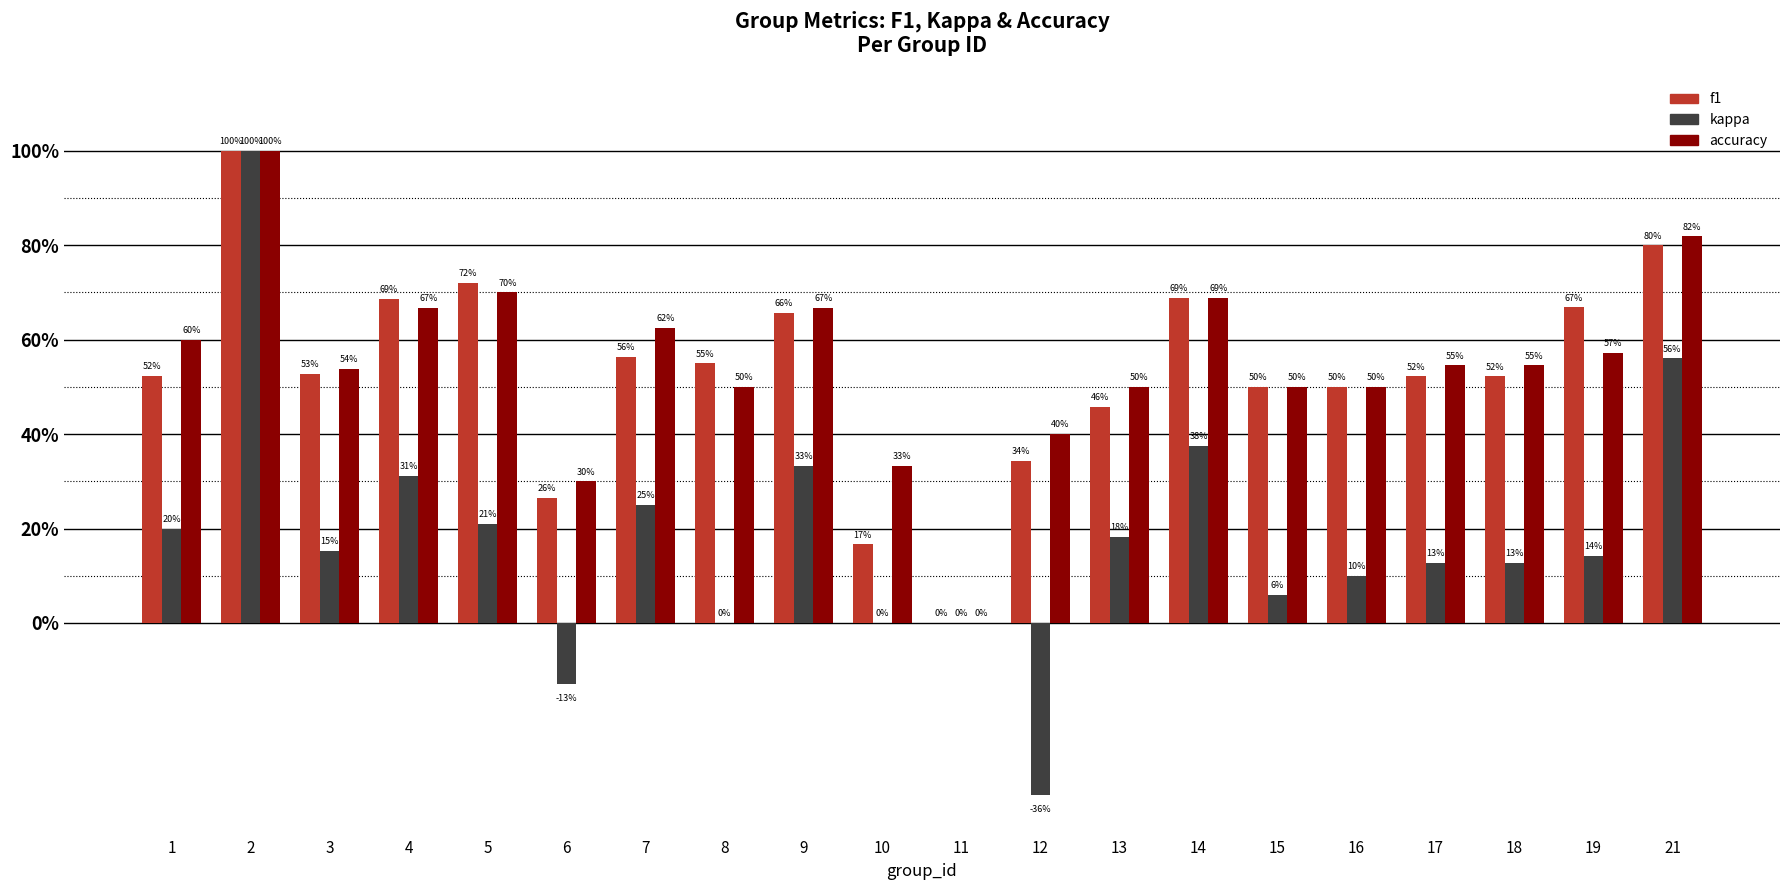

Are the bars horizontal?

No